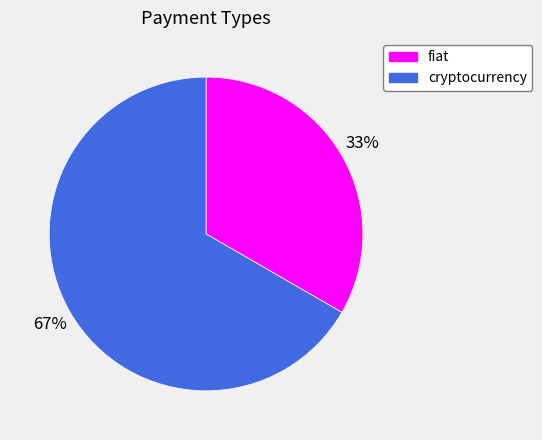

Count the number of slices in the pie.

2